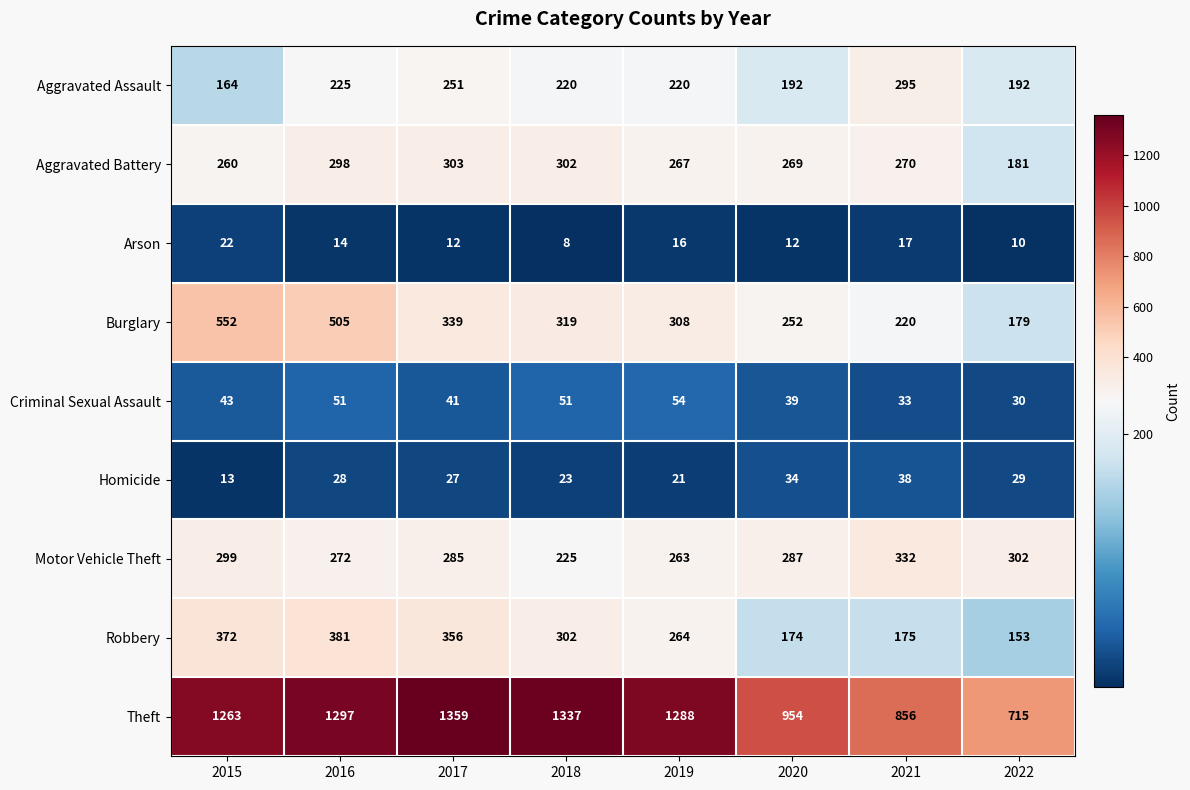

What is the difference between the Burglary values at 2017 and 2020?

87